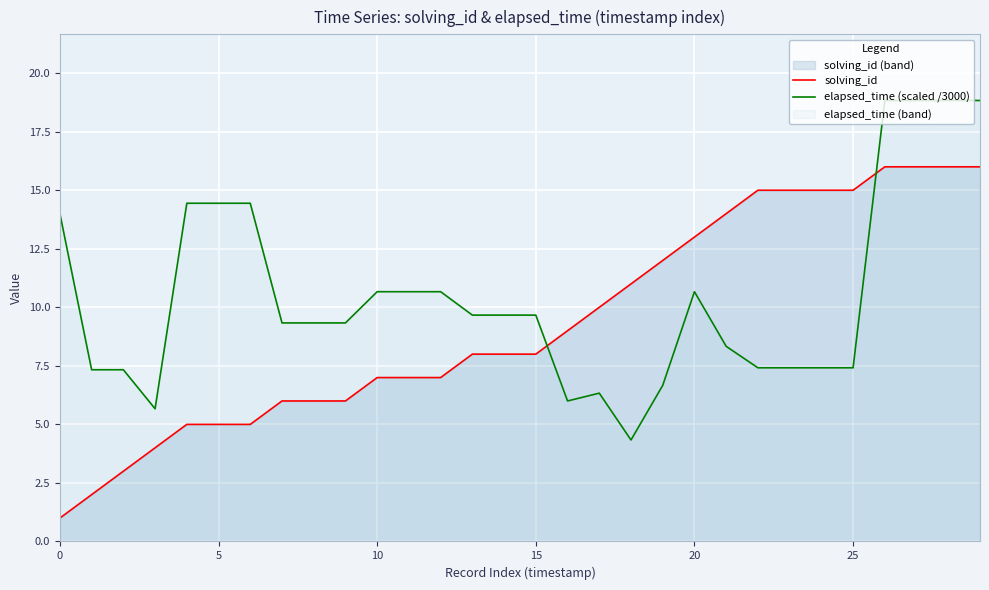

What is the minimum value for elapsed_time (scaled /3000)?

4.3